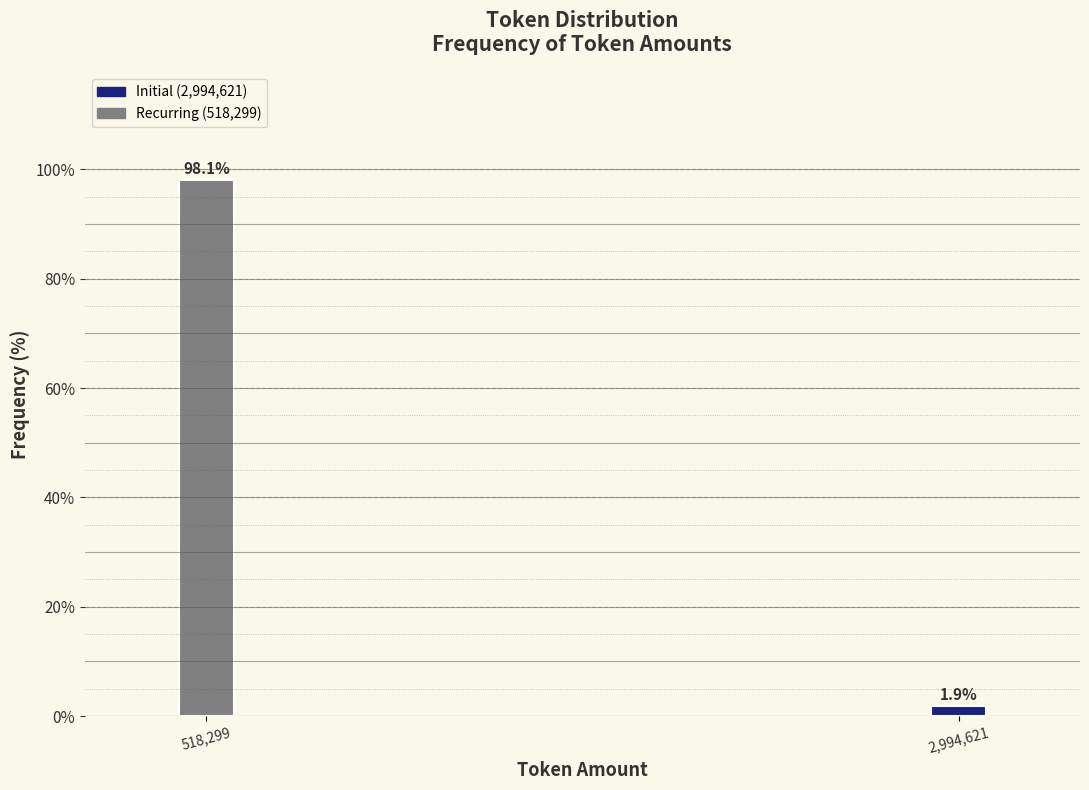

Reading left to right, extract all data points from this chart.

518,299=98.1	2,994,621=1.9